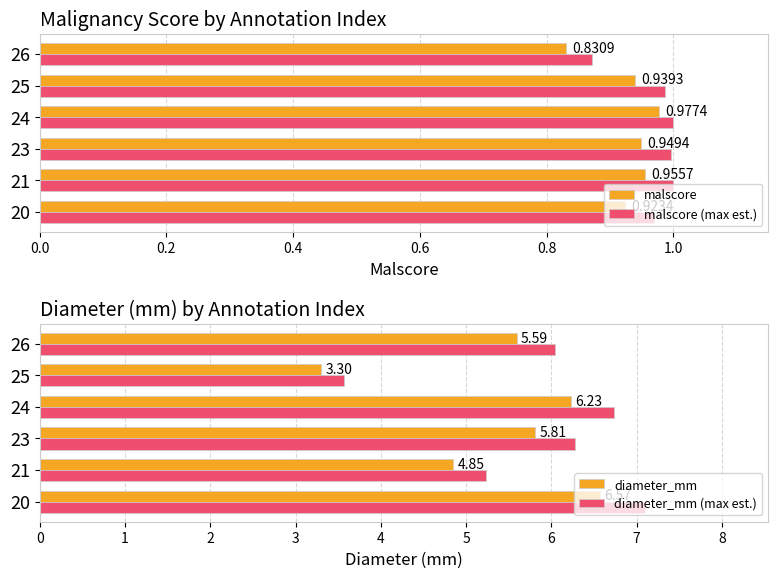

What is the difference between the maximum and minimum values in the diameter_mm (max est.) series?

3.5